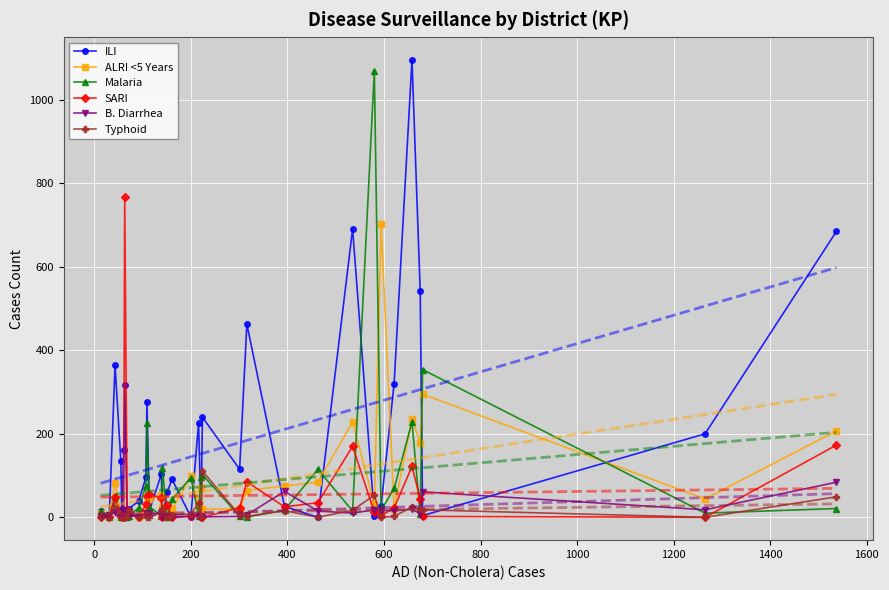

How many data points in B. Diarrhea are above 9?

16